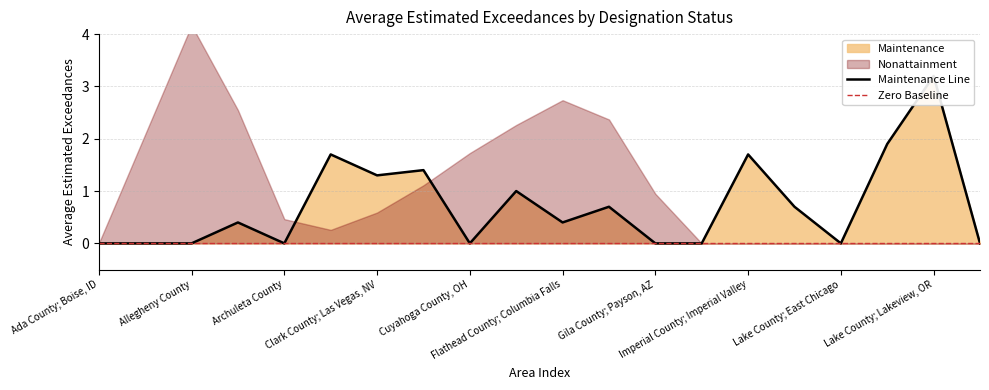

What is the sum of all values?

14.4